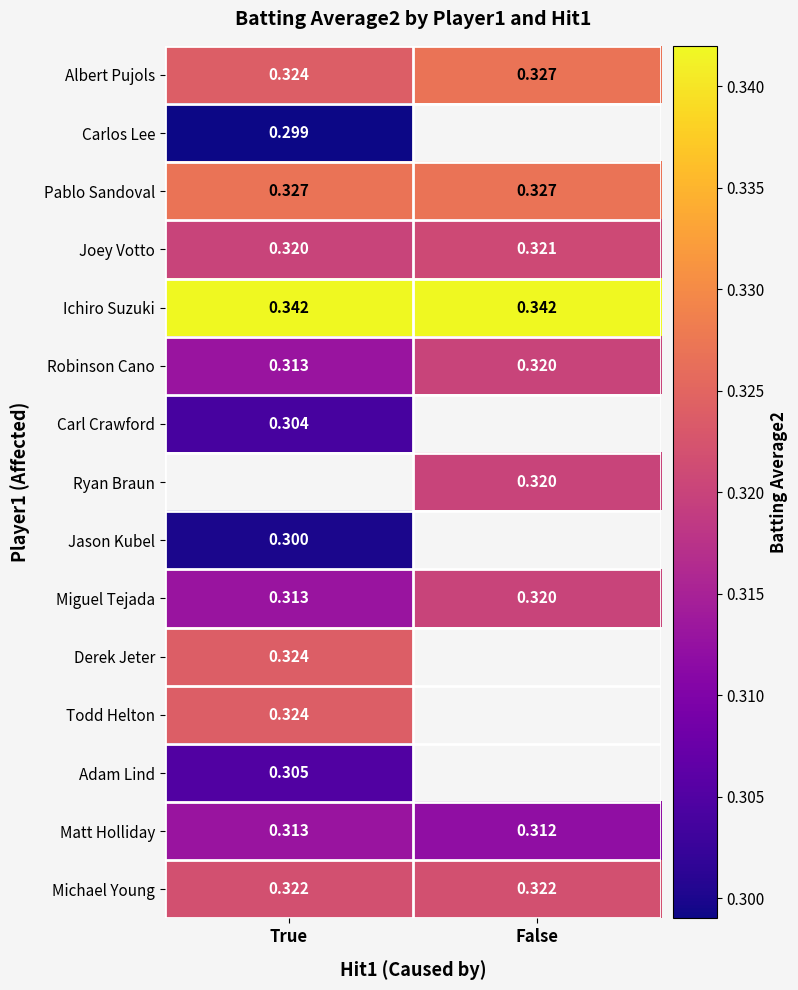

List the labels in order of Albert Pujols value, largest first.

False, True